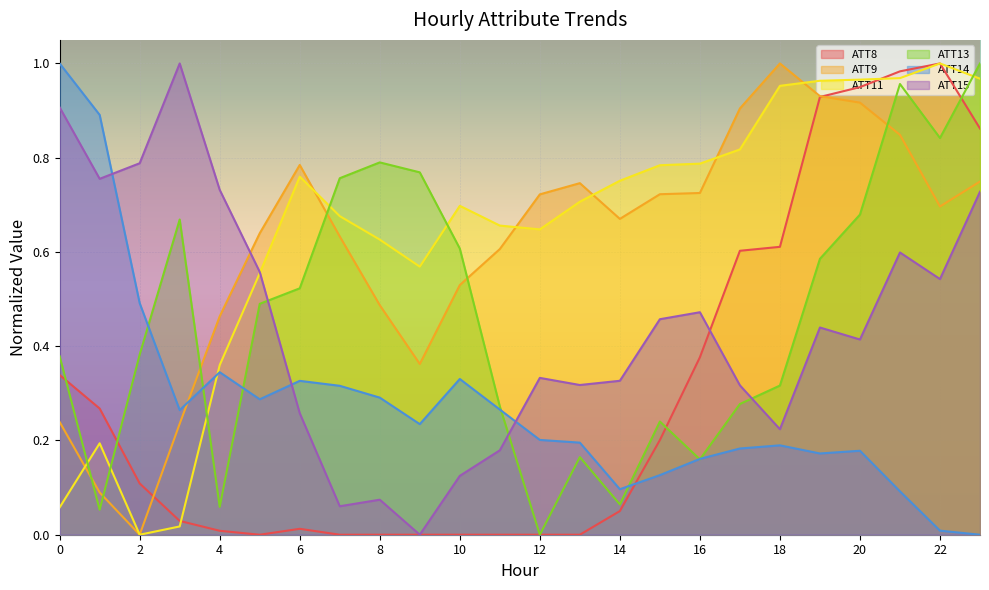

How many lines are shown in the chart?

6